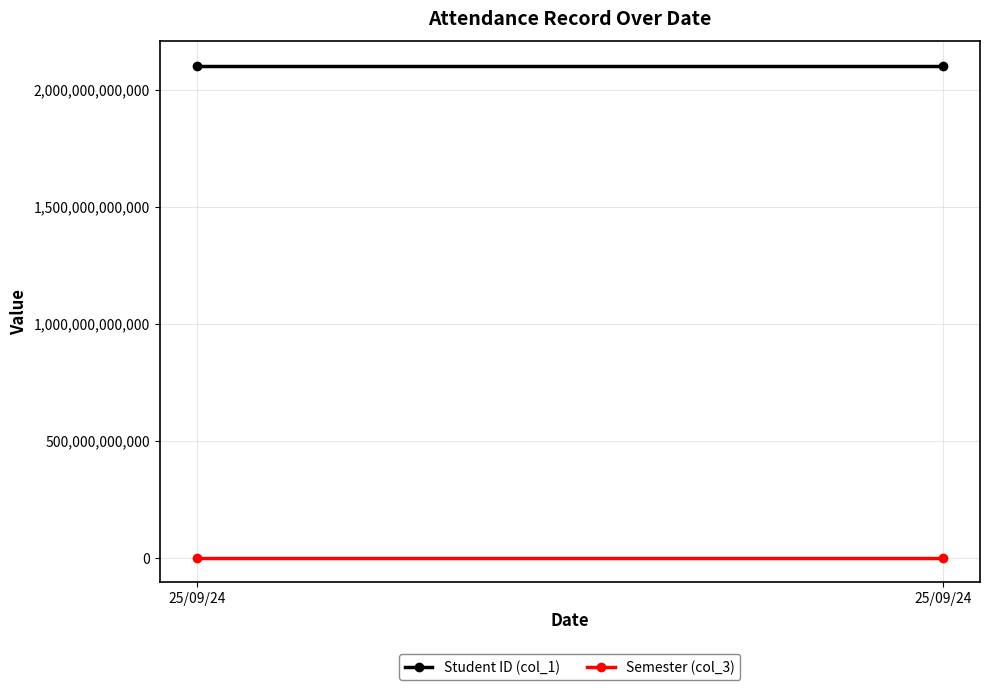

How many categories are shown in the chart?

2